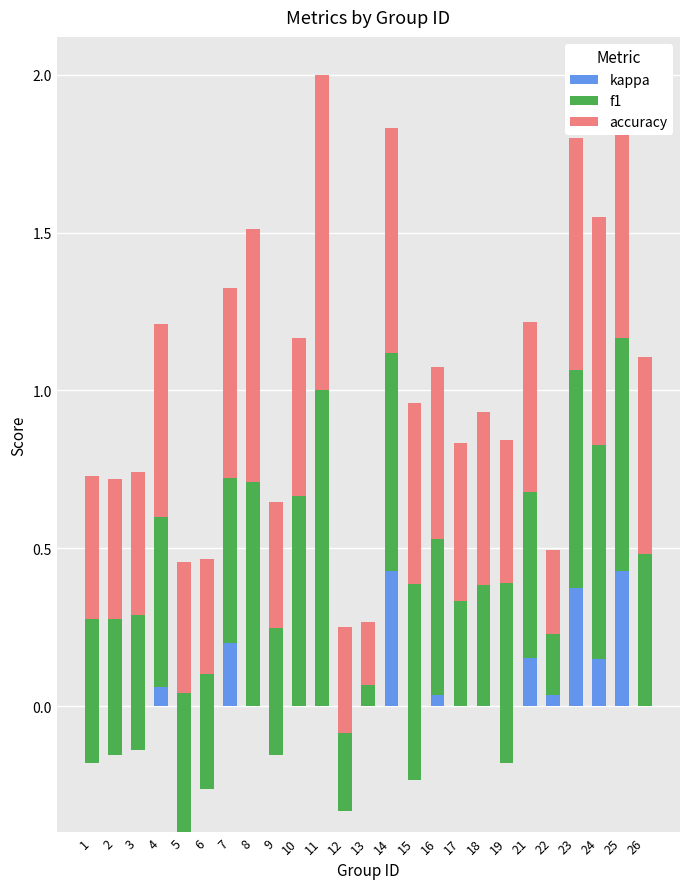

Rank the series by their maximum value, from highest to lowest.

f1, accuracy, kappa